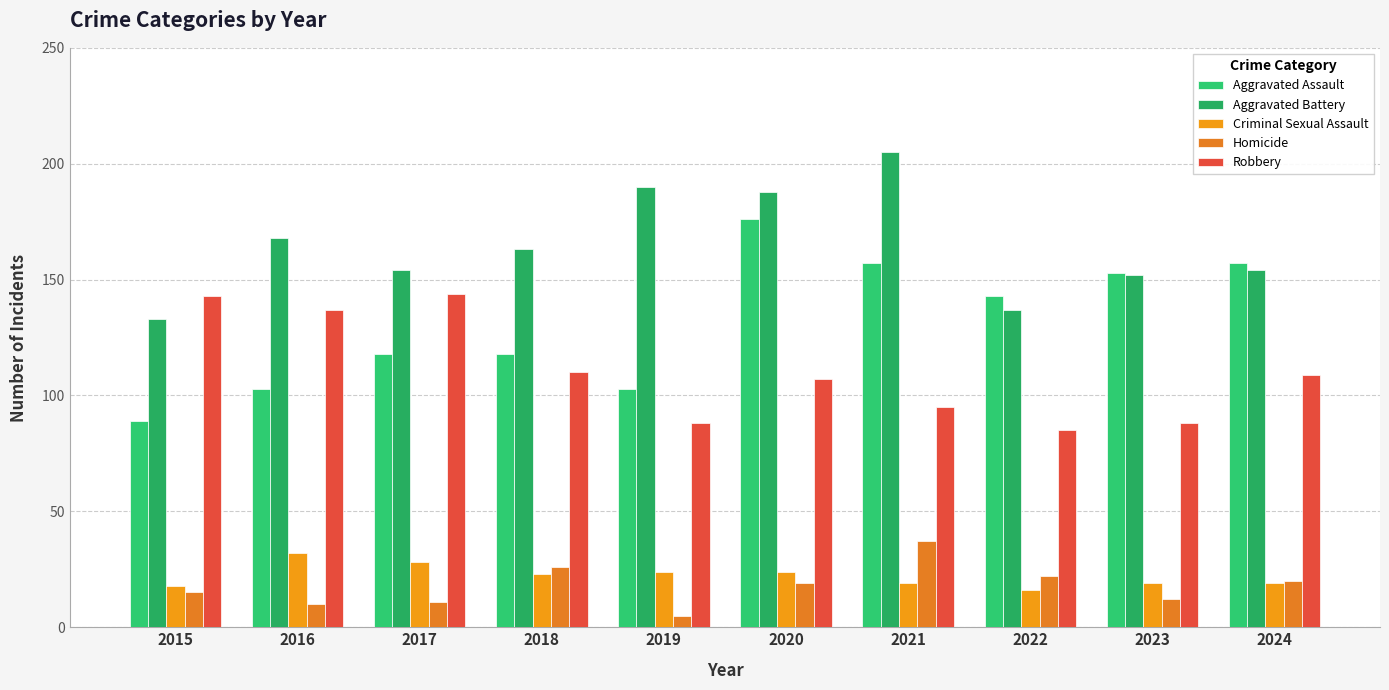

Which category has the lowest value across all series?

2019